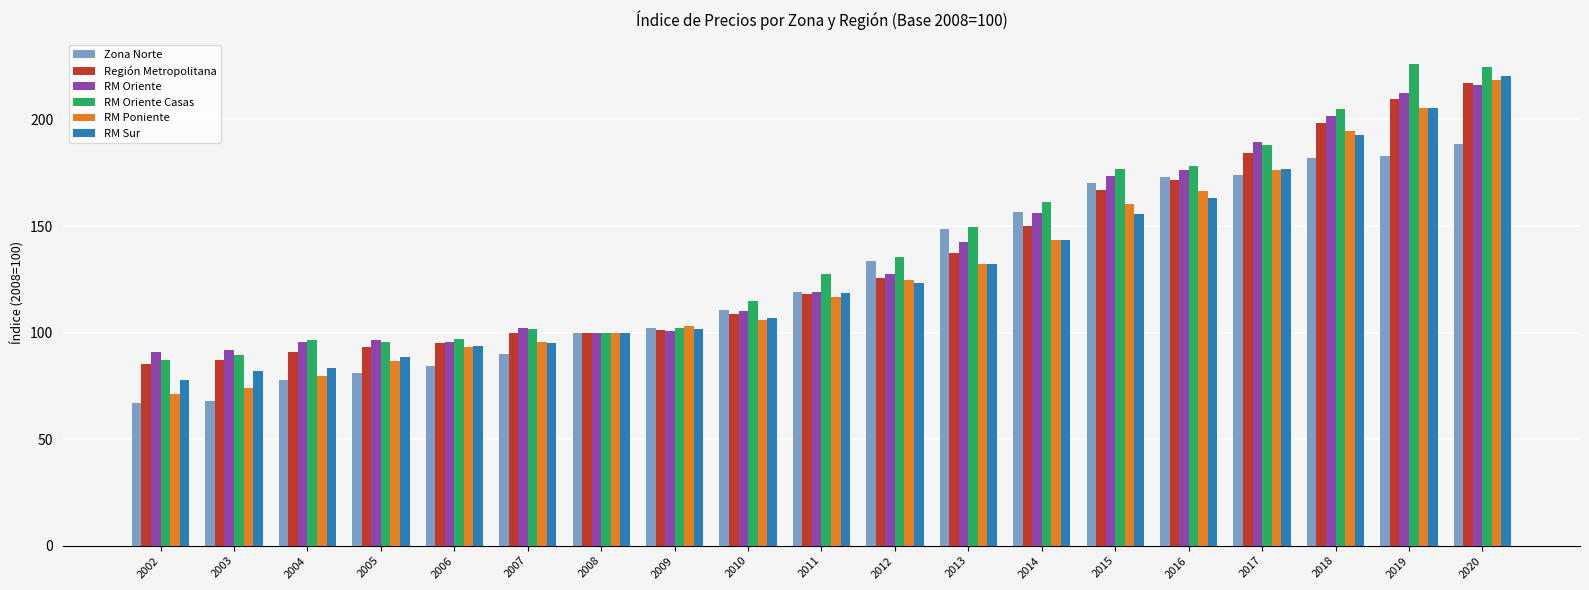

What are all the series names shown in the legend?

Zona Norte, Región Metropolitana, RM Oriente, RM Oriente Casas, RM Poniente, RM Sur